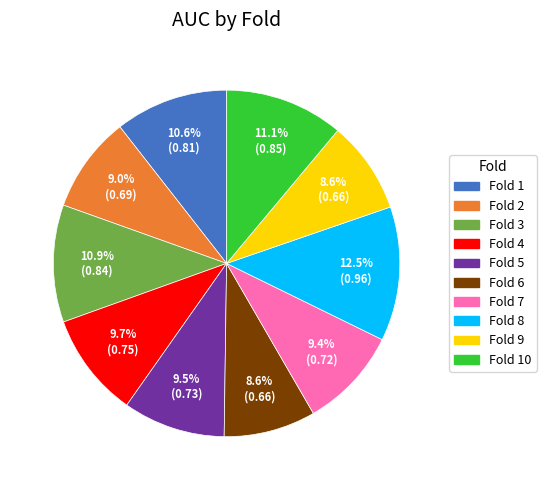

Is there any slice that represents more than half of the pie?

No